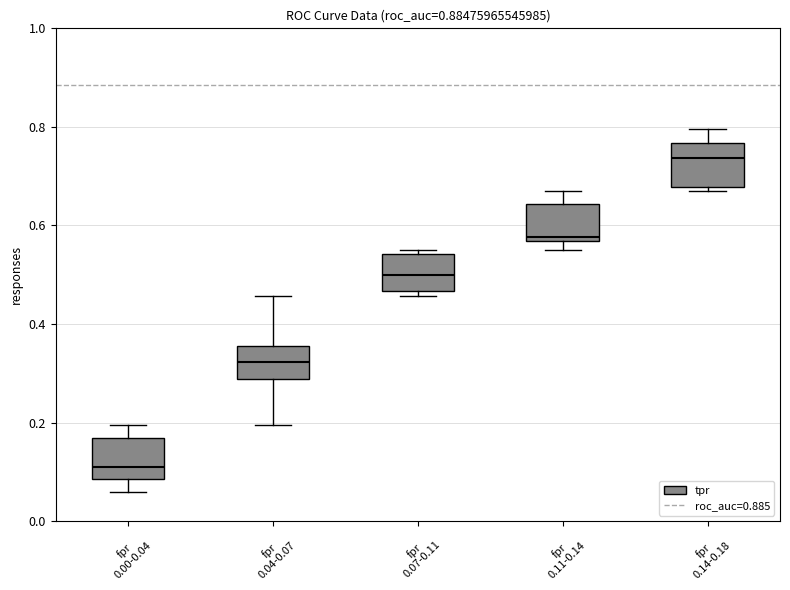

Reading left to right, read every box against the y-axis: the position of its median line, the range the box covers, and the ends of its whiskers. The values are not printed on the chart, so give them approximately, as read against the axis.

fpr 0.00-0.04: median 0.12, box 0.08 to 0.16, whiskers 0.06 to 0.20
fpr 0.04-0.07: median 0.32, box 0.28 to 0.36, whiskers 0.20 to 0.46
fpr 0.07-0.11: median 0.50, box 0.46 to 0.54, whiskers 0.46 (just below the box's lower edge) to 0.56
fpr 0.11-0.14: median 0.58, box 0.56 to 0.64, whiskers 0.56 (just below the box's lower edge) to 0.66
fpr 0.14-0.18: median 0.74, box 0.68 to 0.76, whiskers 0.66 to 0.80